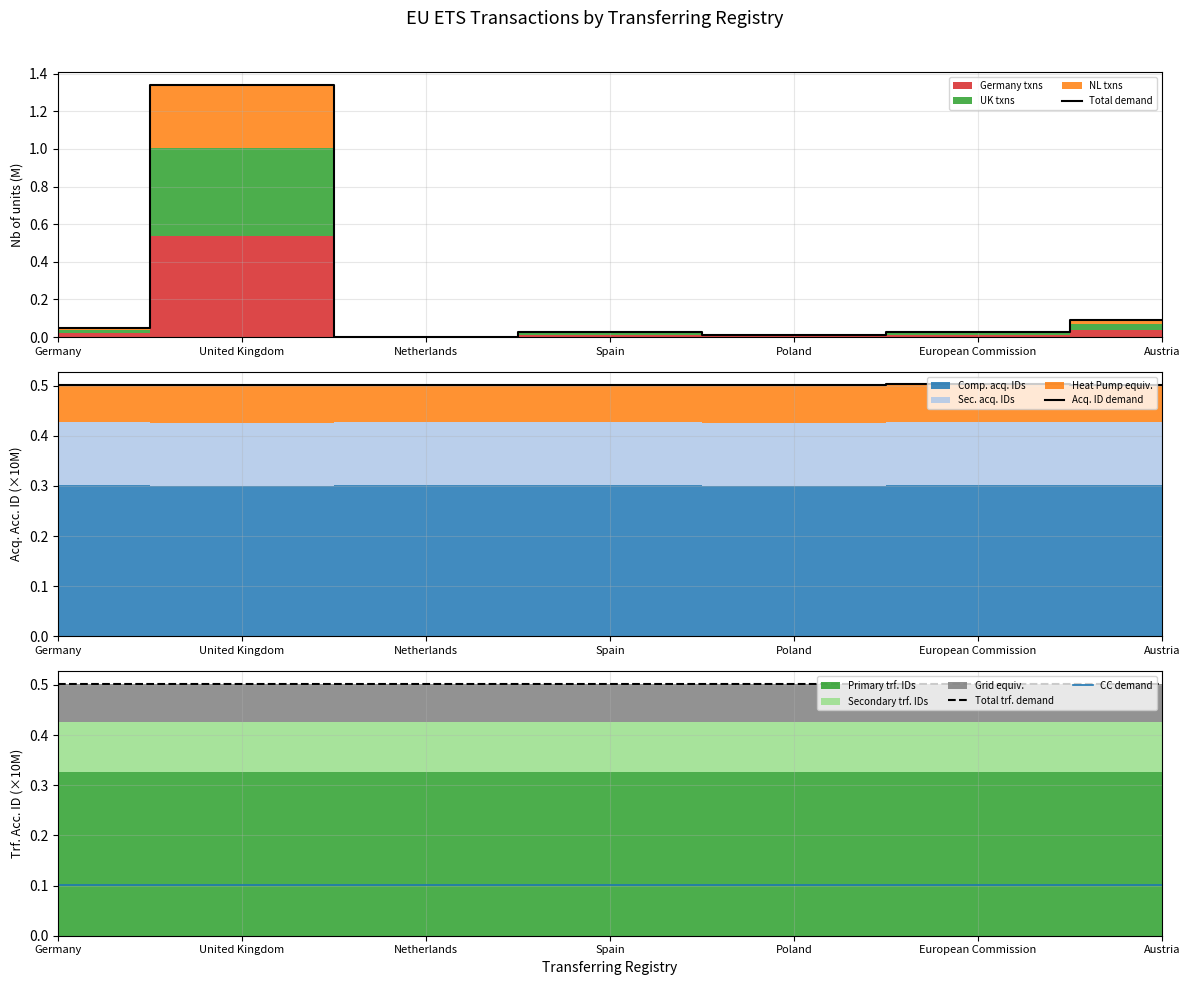

Rank the series by their maximum value, from highest to lowest.

Total demand, Total trf. demand, Acq. ID demand, CC demand